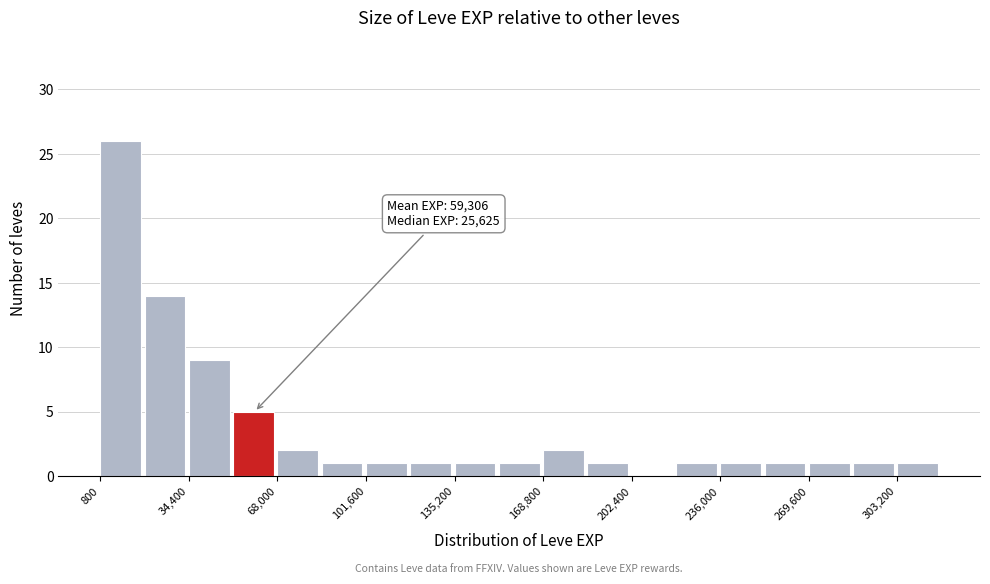

Read against the x-axis, roughly where is the centre of the tallest bar?

10000